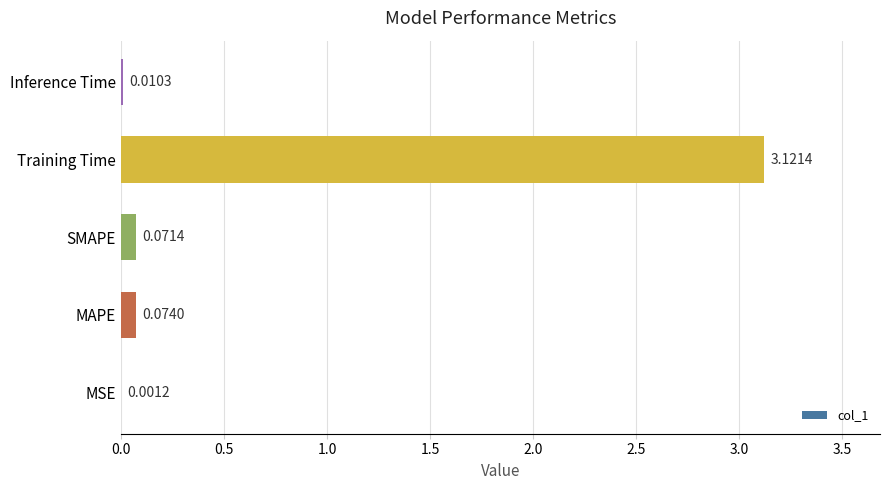

What is the average value?

0.7